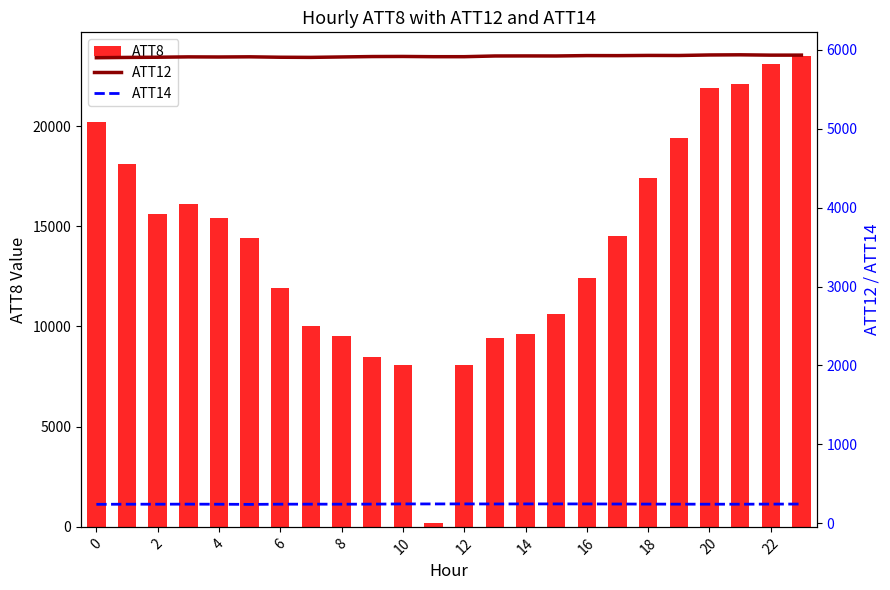

List the series in order of their peak value, highest first.

ATT8, ATT12, ATT14